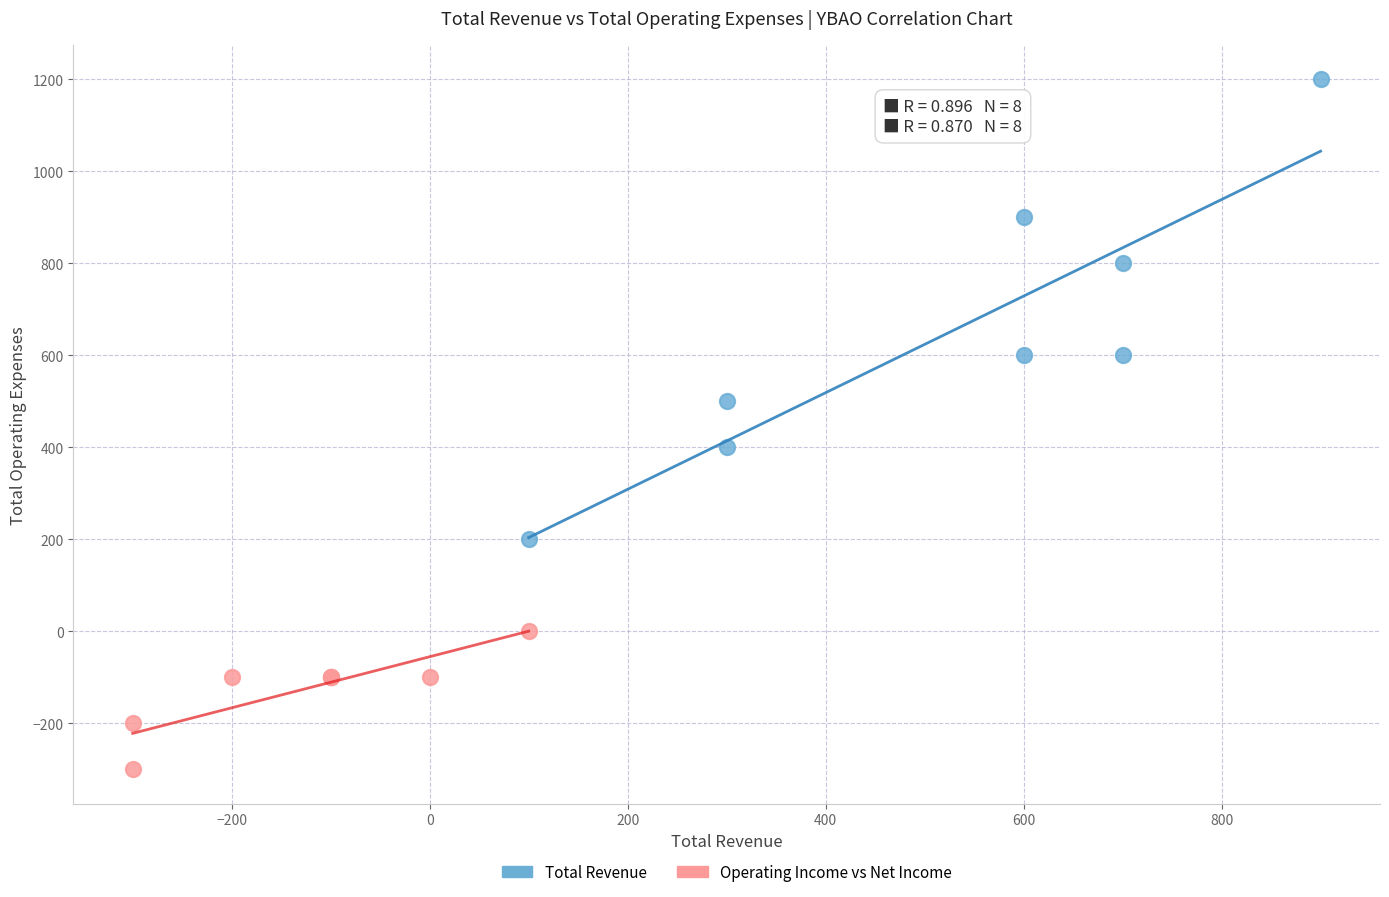

What are all the series names shown in the legend?

Total Revenue, Operating Income vs Net Income